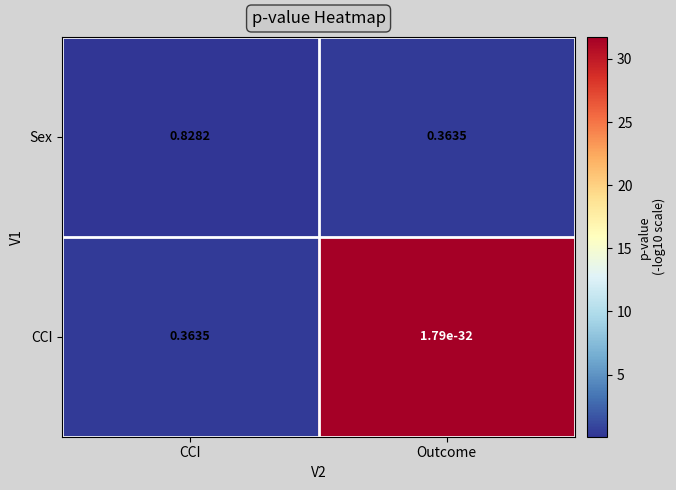

Which series has the widest spread of values?

Sex